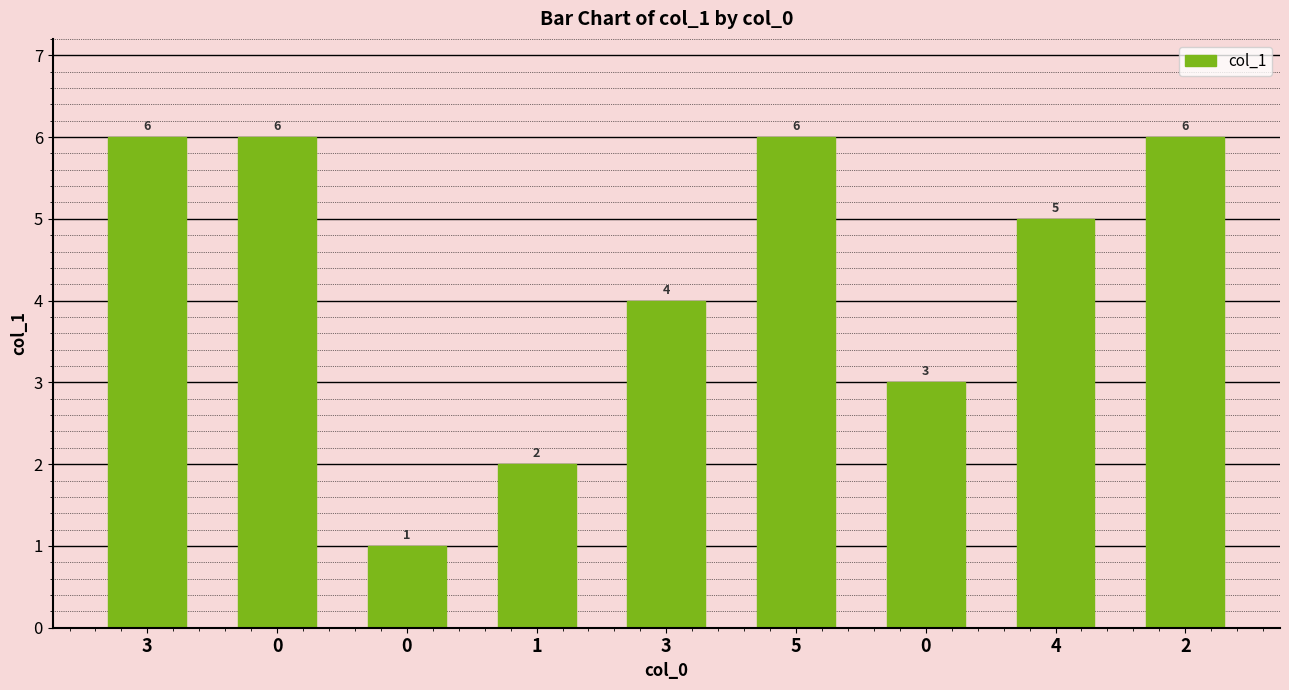

Reading right to left, transcribe all the data shown in this chart.

2=6	4=5	0=3	5=6	3=4	1=2	0=1	0=6	3=6